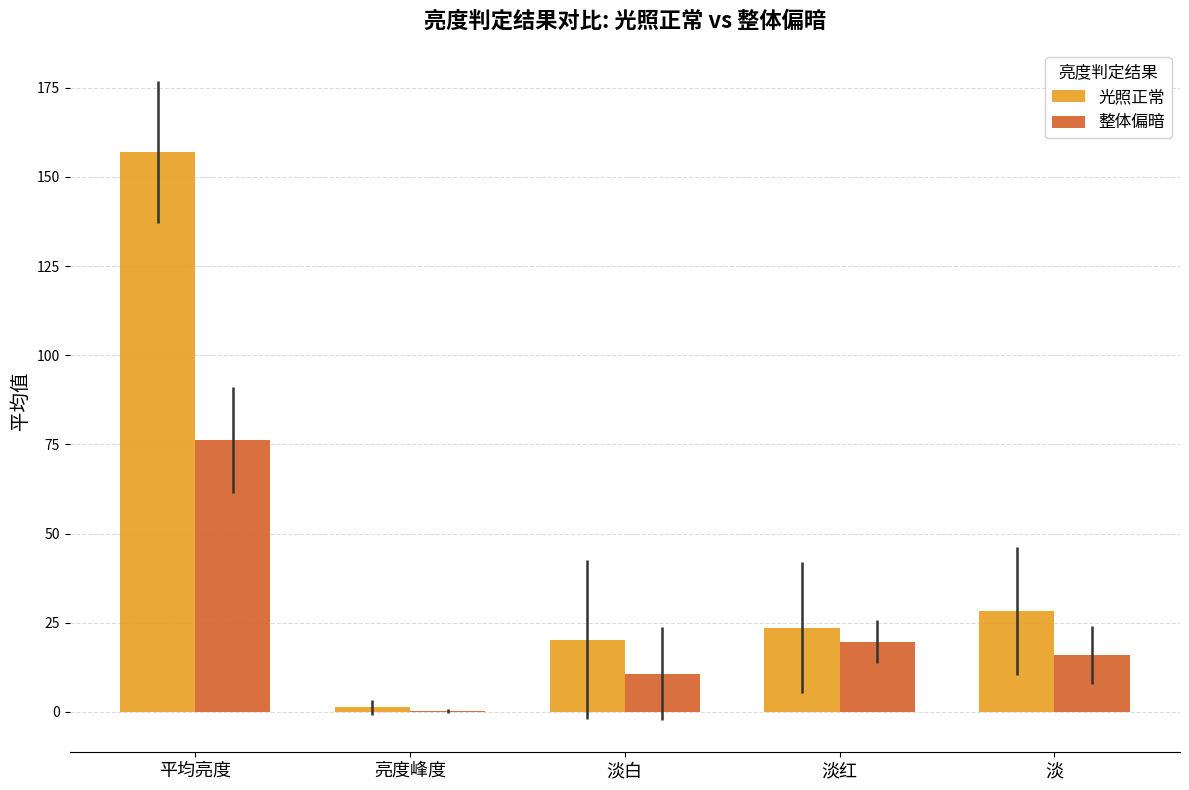

Read the 光照正常 value at 淡白.

20.3